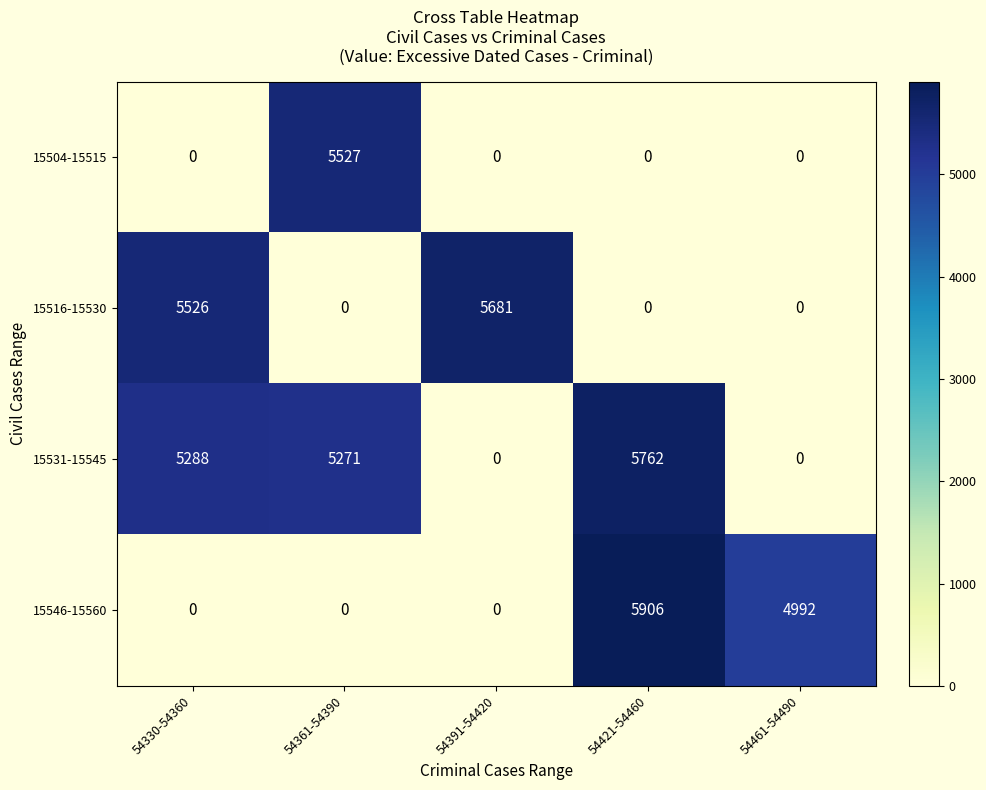

What is the difference between the highest and lowest values at 54391-54420?

5681